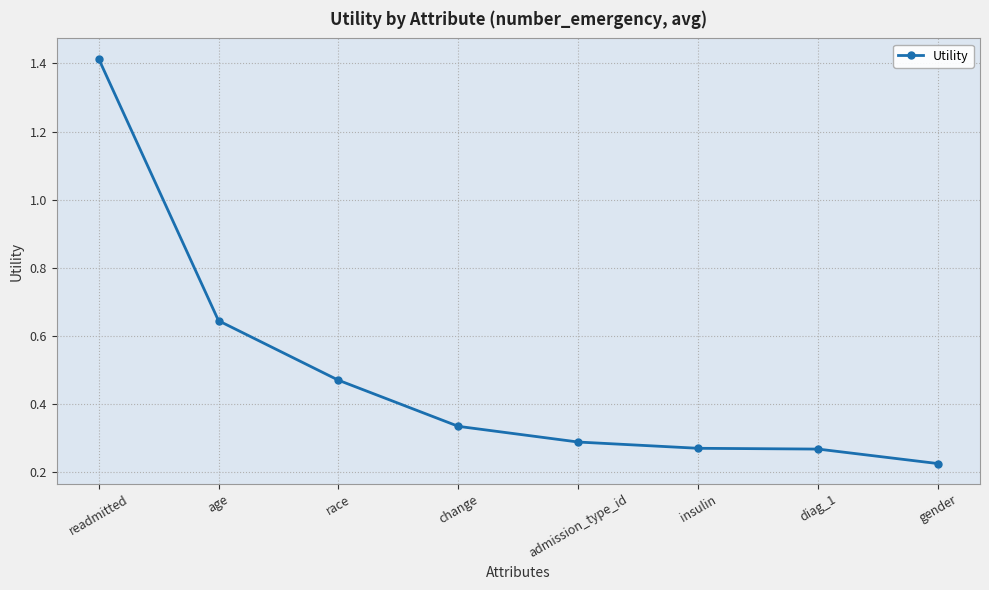

What position from the right is gender?

1